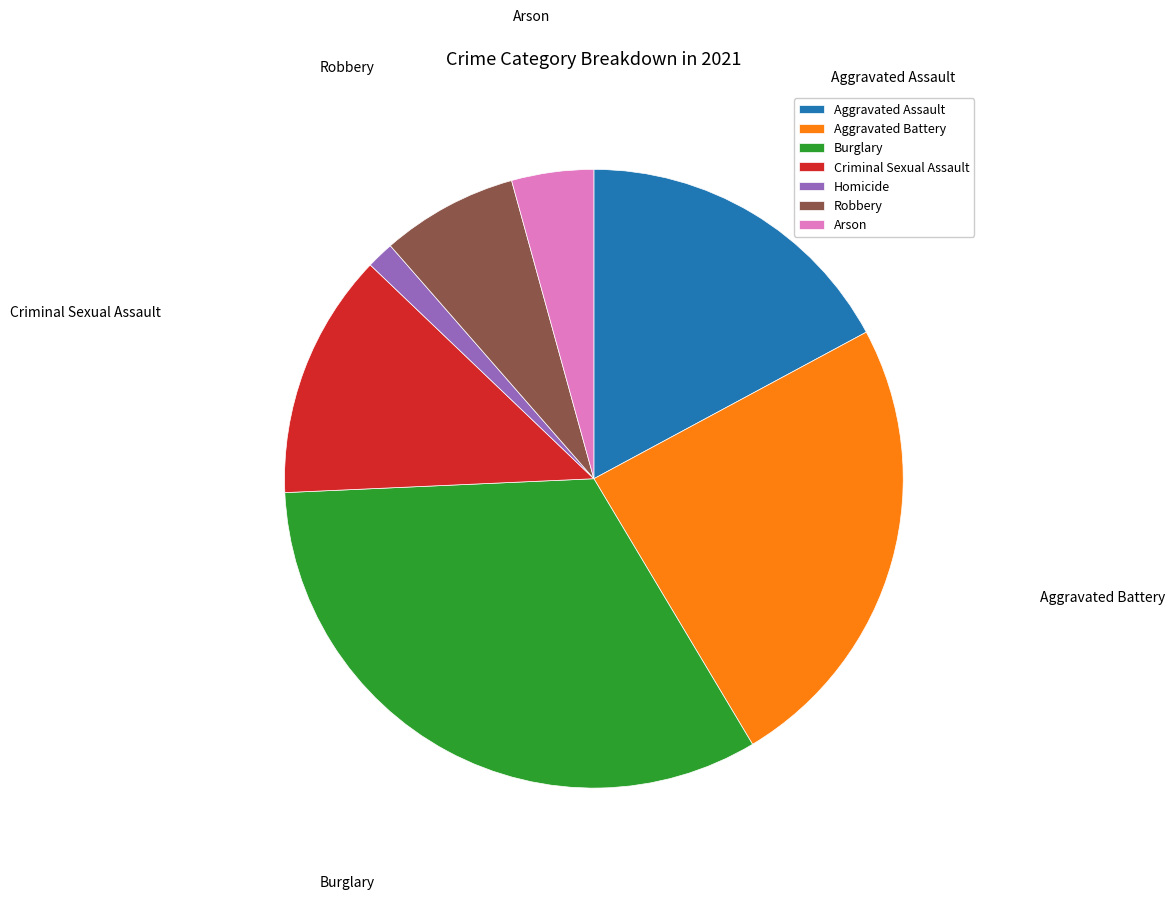

Is there a majority slice in this chart?

No